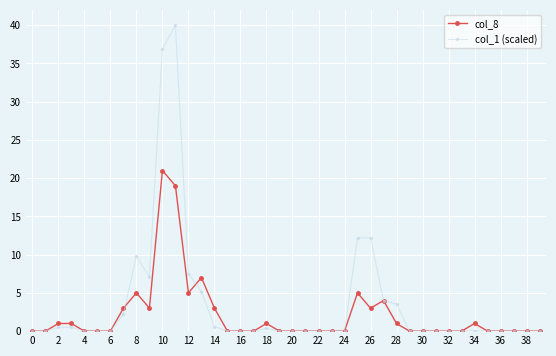

True or false: col_8 and col_1 (scaled) intersect in this chart.

True